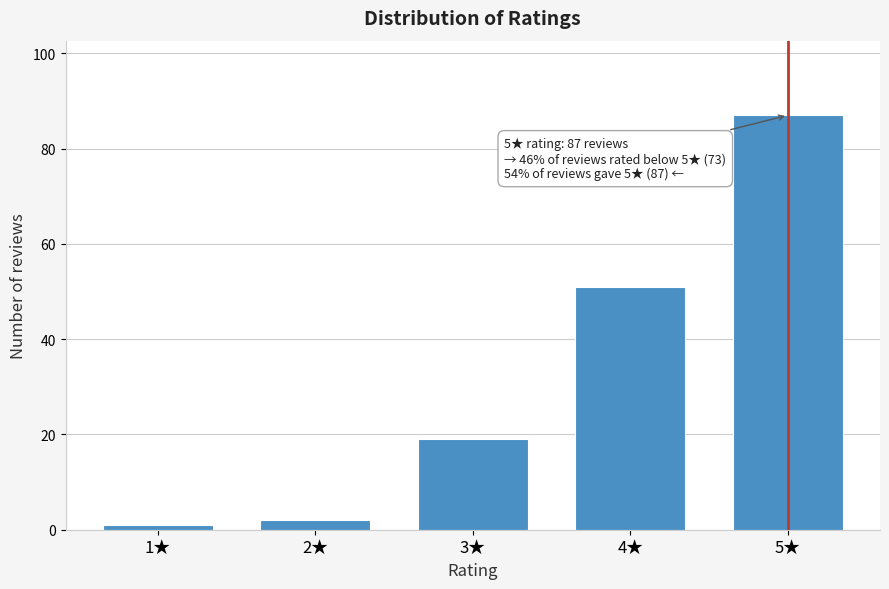

Reading left to right, extract all data points from this chart.

1★=1	2★=2	3★=19	4★=51	5★=87